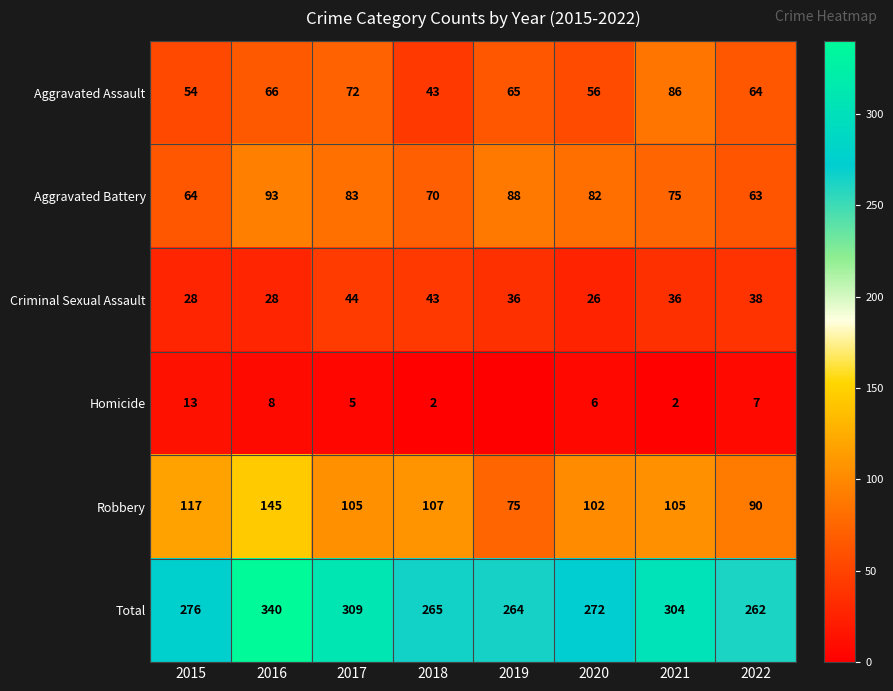

What value does the Robbery series have at 2018, to the nearest 5?

105